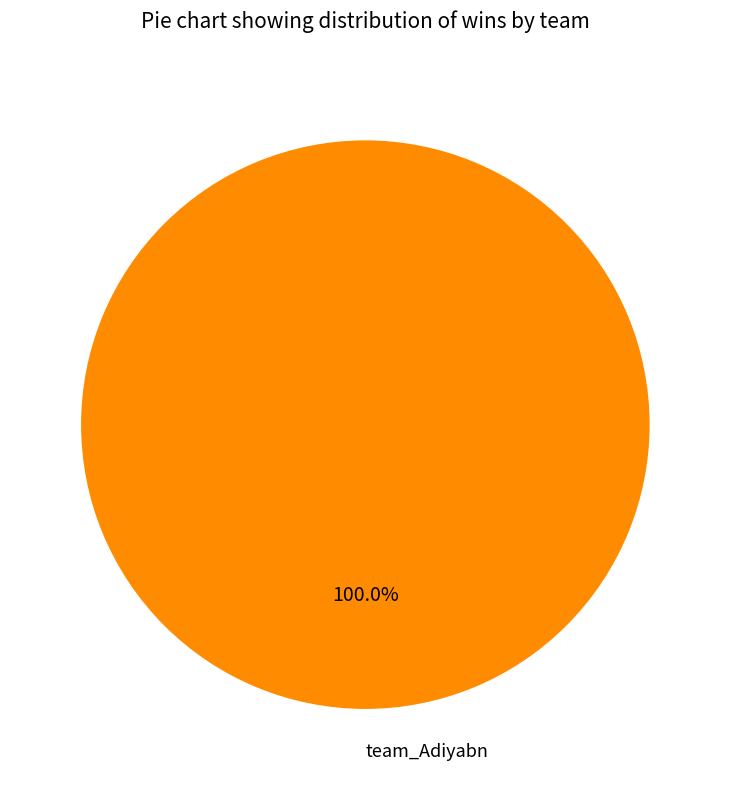

What is the majority slice?

team_Adiyabn